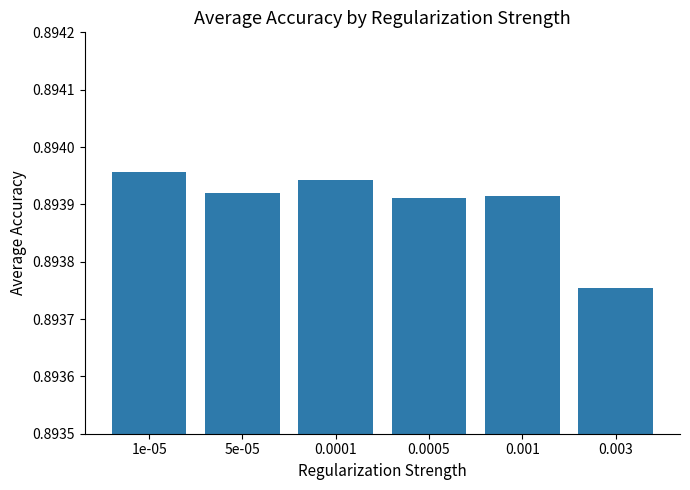

Count the values in the range 0 to 1.

6